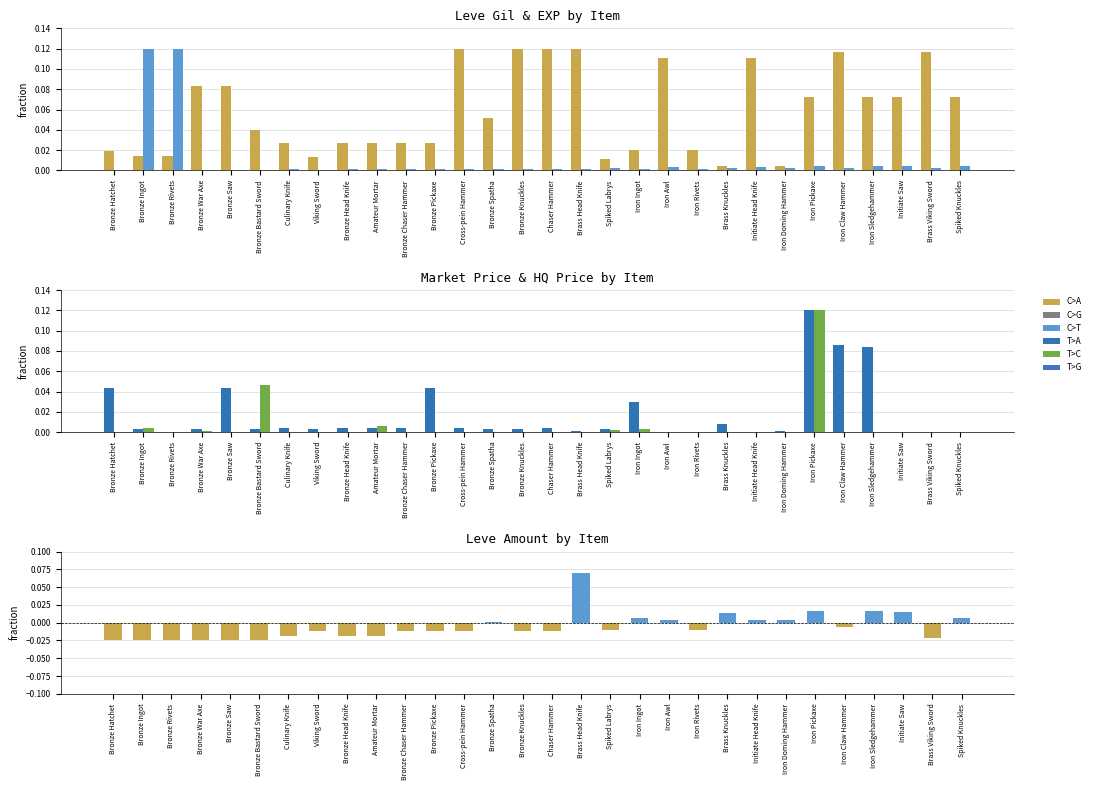

Reading left to right, list all the values displayed in this chart.

Leve Gil: 0.0	0.0	0.0	0.1	0.1	0.0	0.0	0.0	0.0	0.0	0.0	0.0	0.1	0.1	0.1	0.1	0.1	0.0	0.0	0.1	0.0	0.0	0.1	0.0	0.1	0.1	0.1	0.1	0.1	0.1
Leve EXP: 0.0	0.1	0.1	0.0	0.0	0.0	0.0	0.0	0.0	0.0	0.0	0.0	0.0	0.0	0.0	0.0	0.0	0.0	0.0	0.0	0.0	0.0	0.0	0.0	0.0	0.0	0.0	0.0	0.0	0.0
currentAveragePrice: 0.0	0.0	0.0	0.0	0.0	0.0	0.0	0.0	0.0	0.0	0.0	0.0	0.0	0.0	0.0	0.0	0.0	0.0	0.0	0.0	0.0	0.0	0.0	0.0	0.1	0.1	0.1	0.0	0.0	0.0
LevePriceHQ: 0.0	0.0	0.0	0.0	0.0	0.0	0.0	0.0	0.0	0.0	0.0	0.0	0.0	0.0	0.0	0.0	0.0	0.0	0.0	0.0	0.0	0.0	0.0	0.0	0.1	0.0	0.0	0.0	0.0	0.0
Leve Amount: -0.0	-0.0	-0.0	-0.0	-0.0	-0.0	-0.0	-0.0	-0.0	-0.0	-0.0	-0.0	-0.0	0.0	-0.0	-0.0	0.1	-0.0	0.0	0.0	-0.0	0.0	0.0	0.0	0.0	-0.0	0.0	0.0	-0.0	0.0